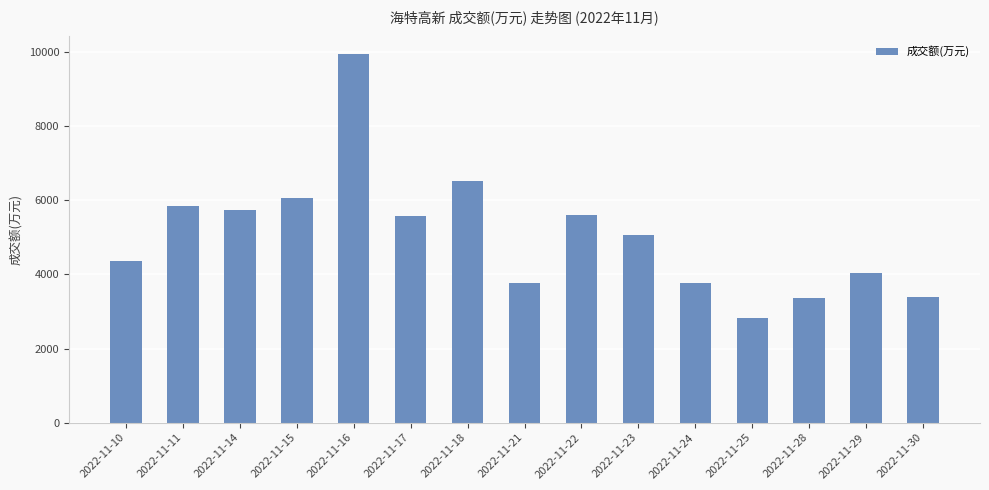

What is the value of the 1st bar from the left?

4352